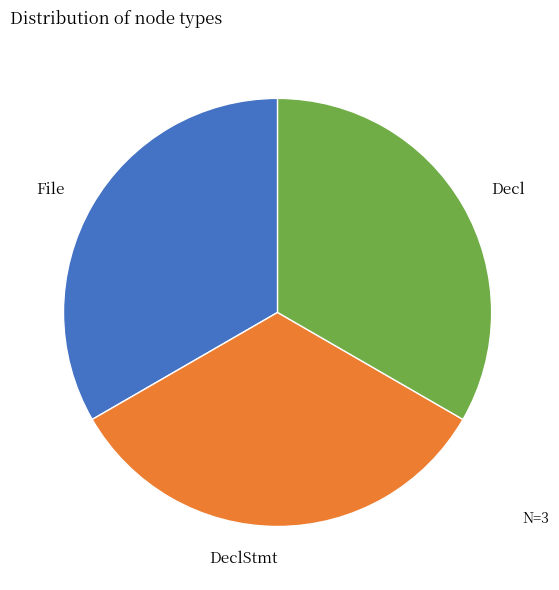

What is the ratio of the value at DeclStmt to the value at File?

1.0